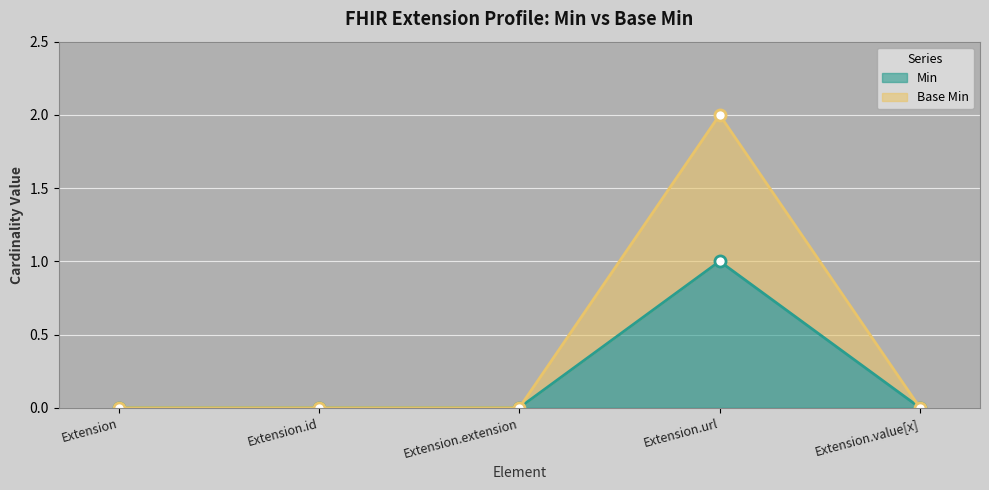

Which series has the largest total across all categories?

Base Min